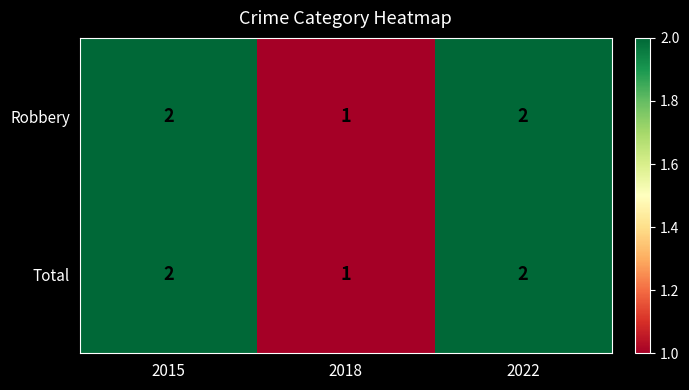

Reading left to right, extract all data points from this chart.

Robbery: 2015=2	2018=1	2022=2
Total: 2015=2	2018=1	2022=2